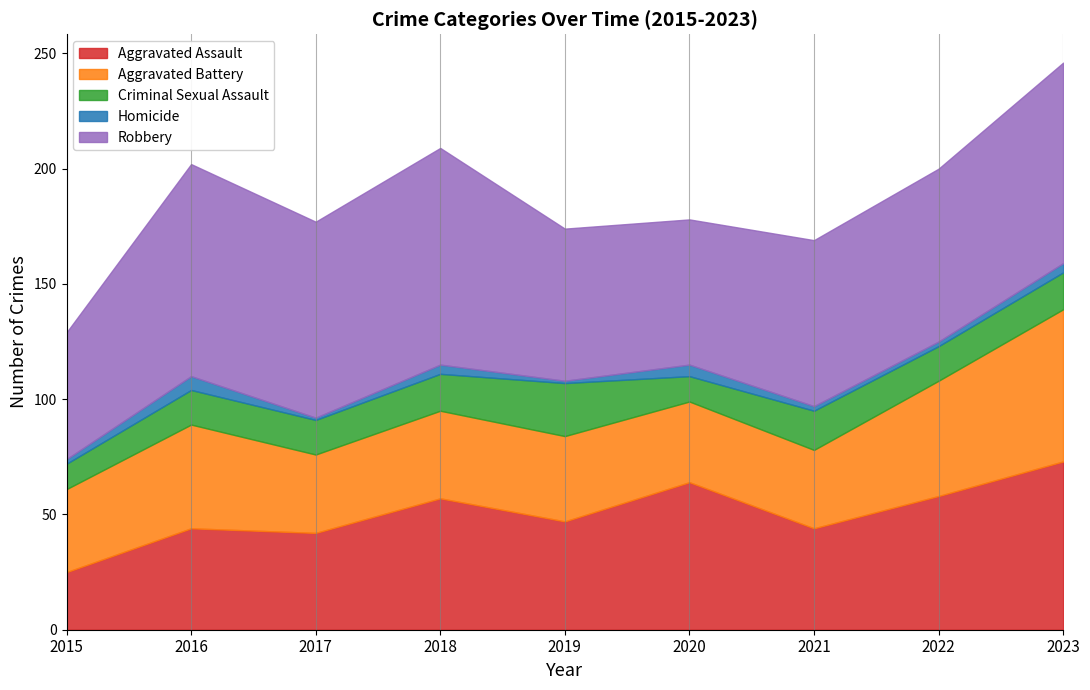

What is the difference between the highest and lowest values at 2021?

70